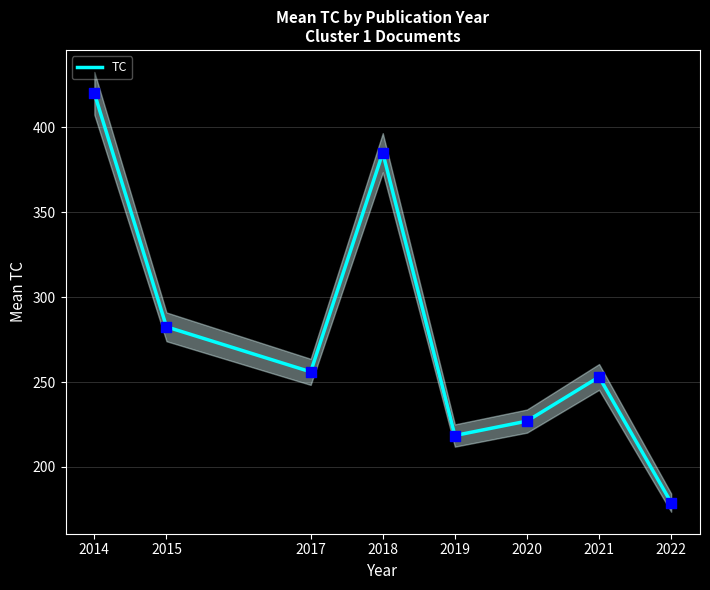

Between 2021 and 2019, which is larger?

2021